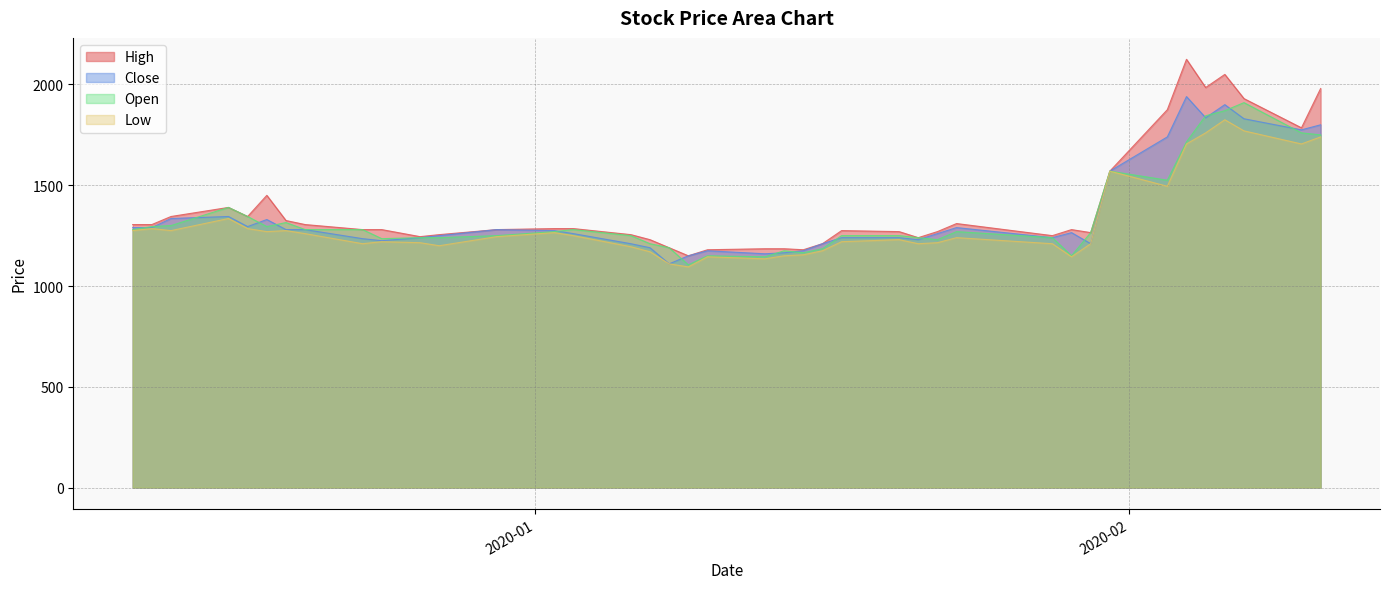

What is the value of the High point at the 22nd from the left?

1185